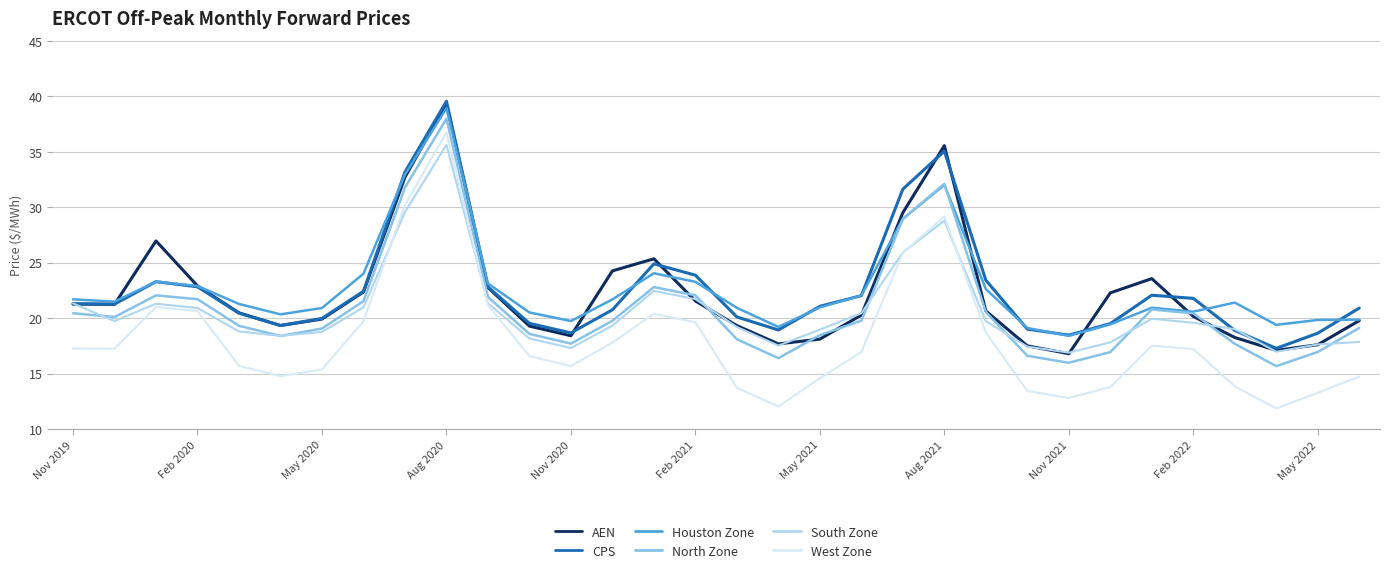

True or false: West Zone and Houston Zone cross at least once.

False